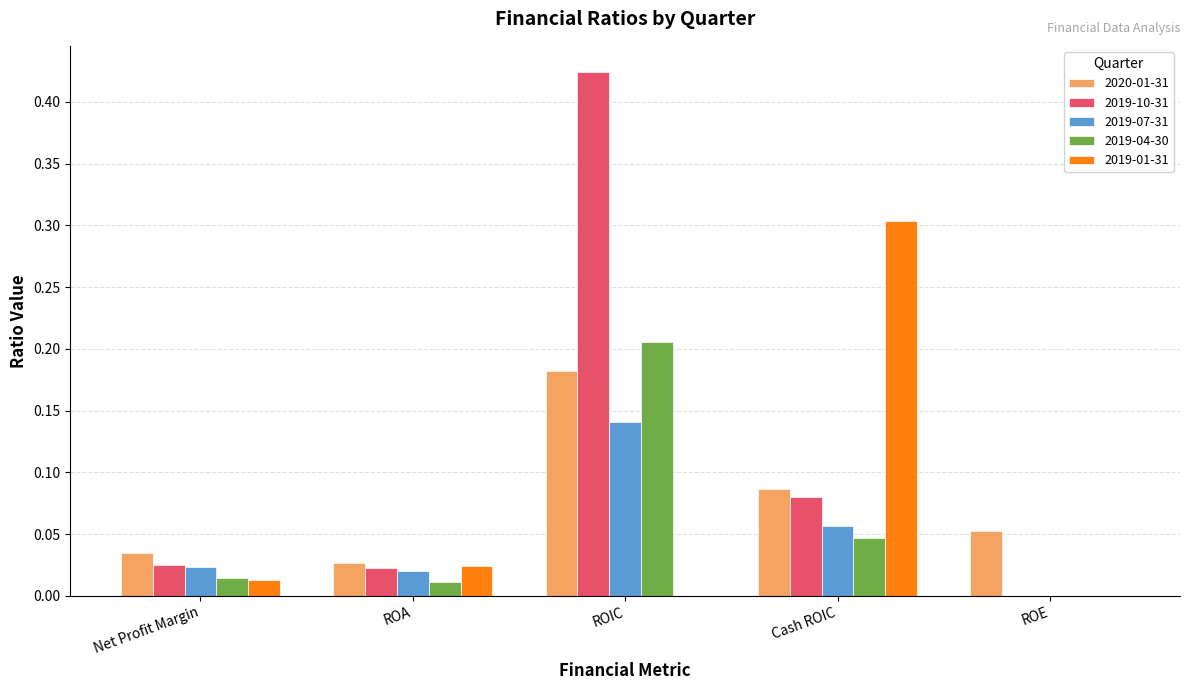

What is the sum of all 2019-04-30 values?

0.3